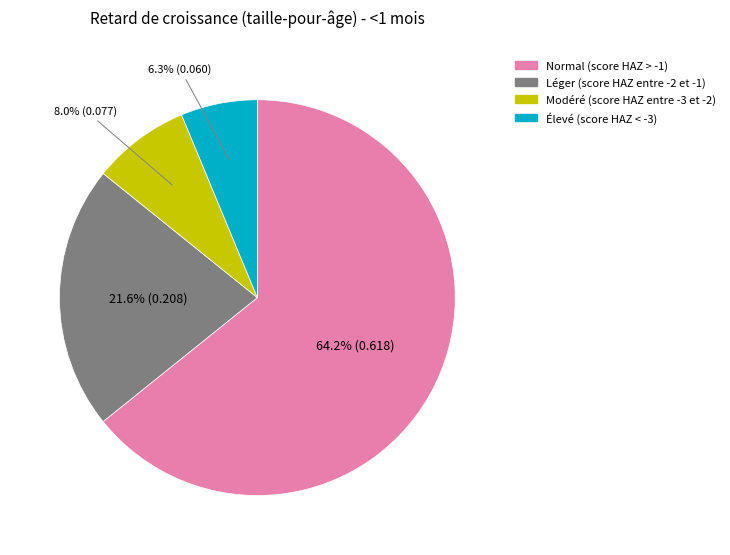

Rank the categories by value from highest to lowest.

Normal (score HAZ > -1), Léger (score HAZ entre -2 et -1), Modéré (score HAZ entre -3 et -2), Élevé (score HAZ < -3)